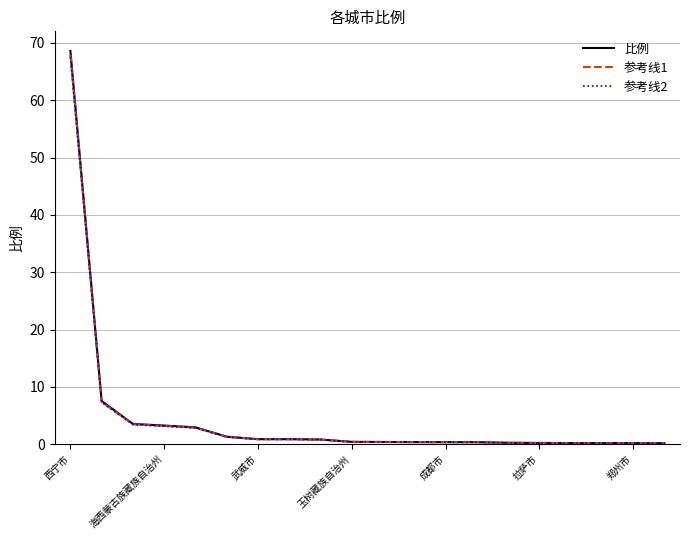

Which series has the widest spread of values?

比例